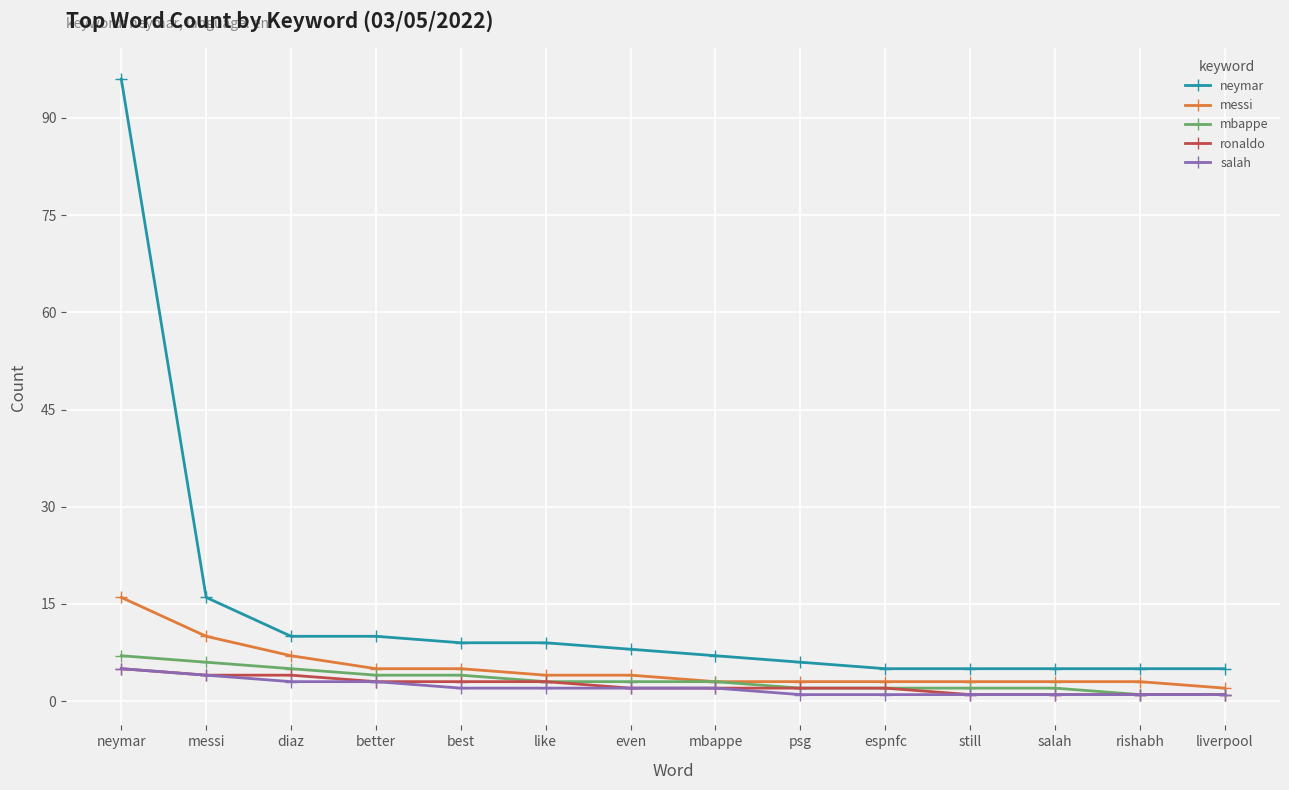

Which series has the largest total across all categories?

neymar